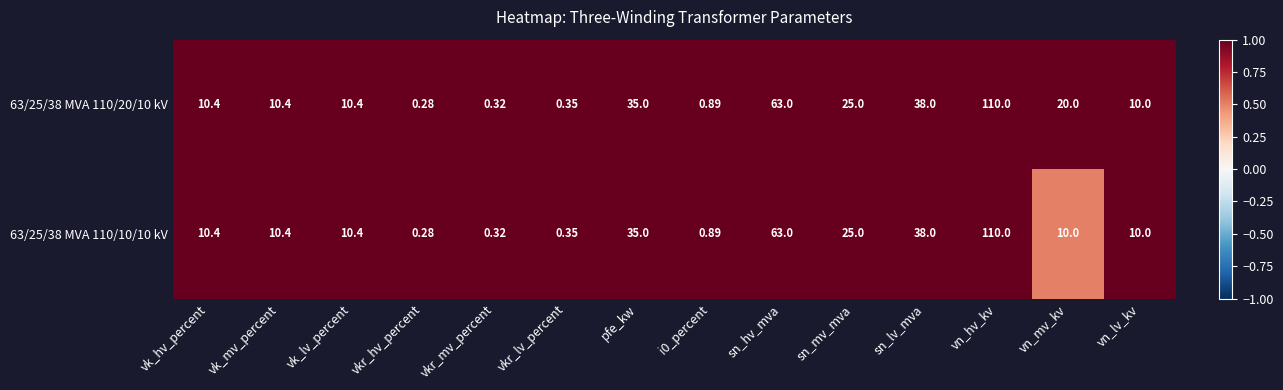

At which label is 63/25/38 MVA 110/10/10 kV closest to 55?

sn_hv_mva